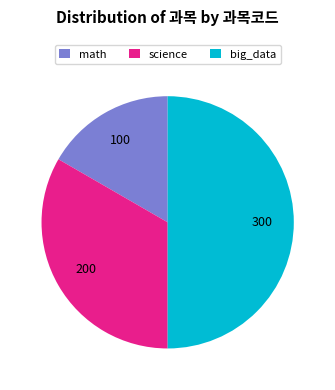

Does science represent more than half of the total?

No